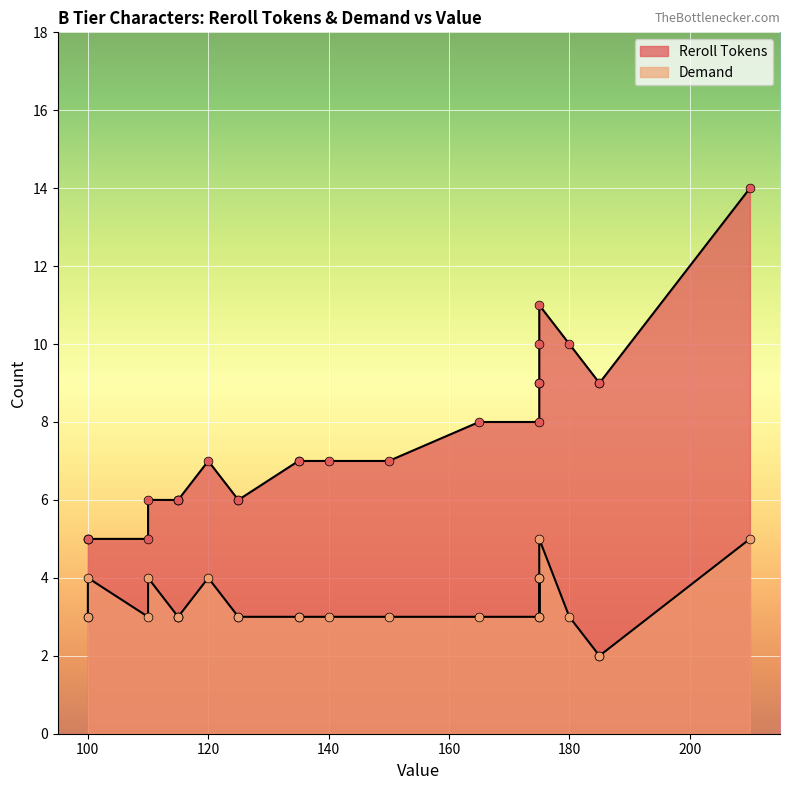

What are all the series names shown in the legend?

Reroll Tokens, Demand